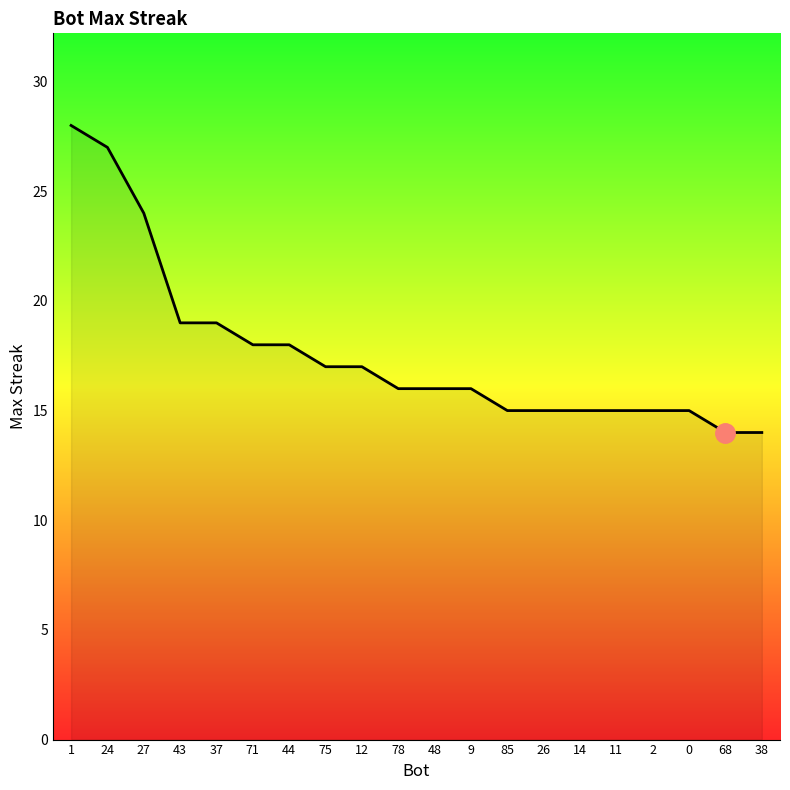

Reading left to right, what are all the values shown in this chart?

1=28	24=27	27=24	43=19	37=19	71=18	44=18	75=17	12=17	78=16	48=16	9=16	85=15	26=15	14=15	11=15	2=15	0=15	68=14	38=14